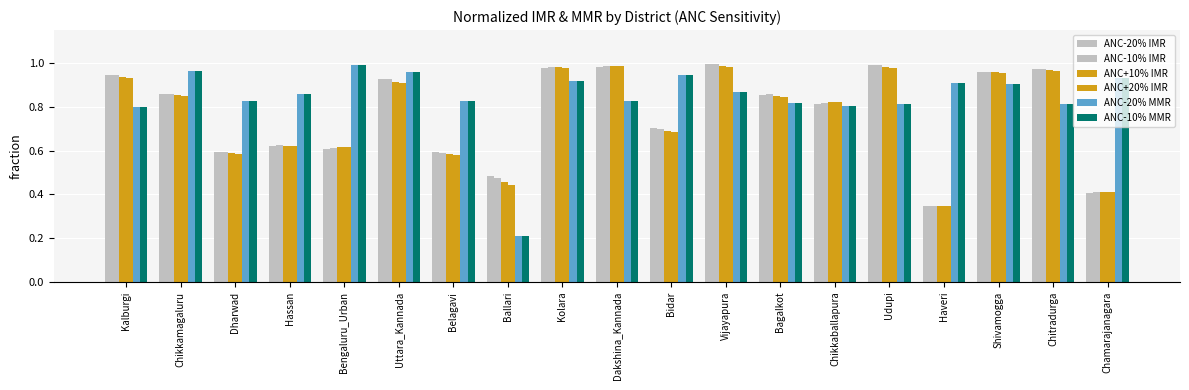

Does the chart contain stacked bars?

No